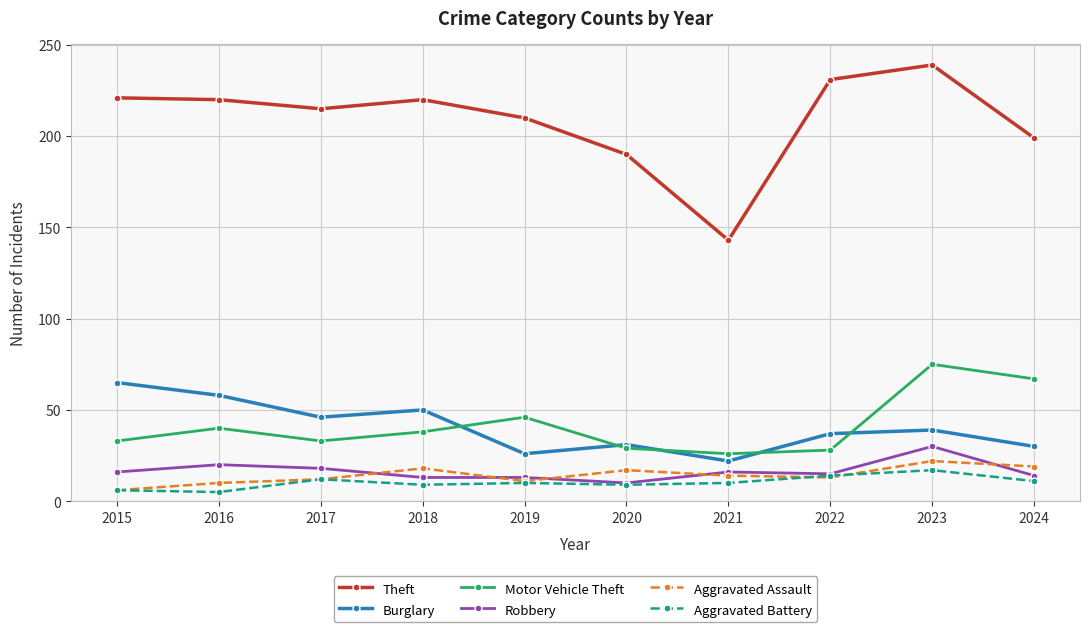

What value does the Burglary series have at 2018?

50